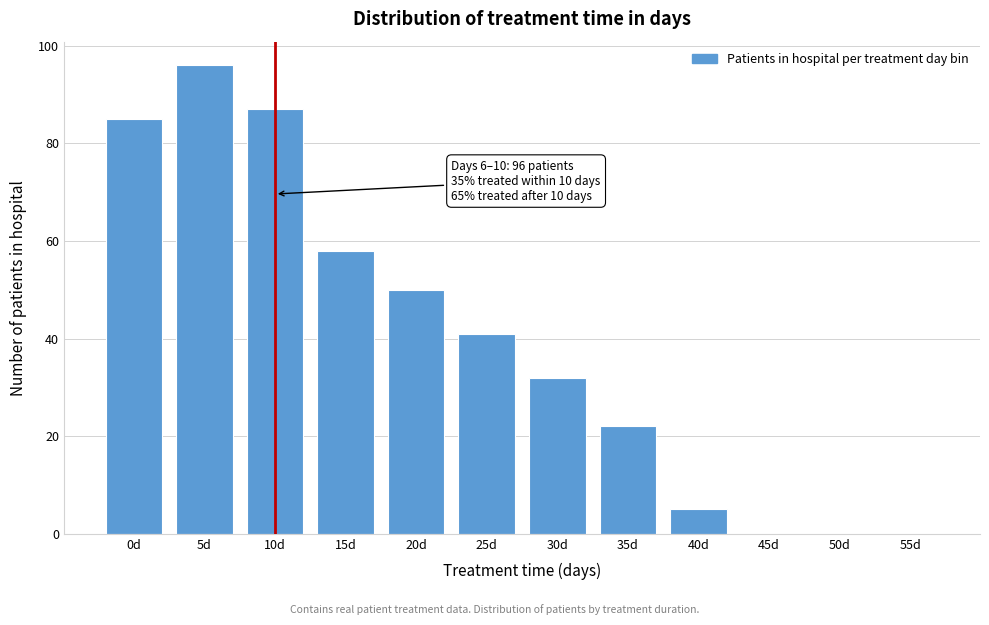

Reading left to right, extract all data points from this chart.

0d=85	5d=96	10d=87	15d=58	20d=50	25d=41	30d=32	35d=22	40d=5	45d=0	50d=0	55d=0